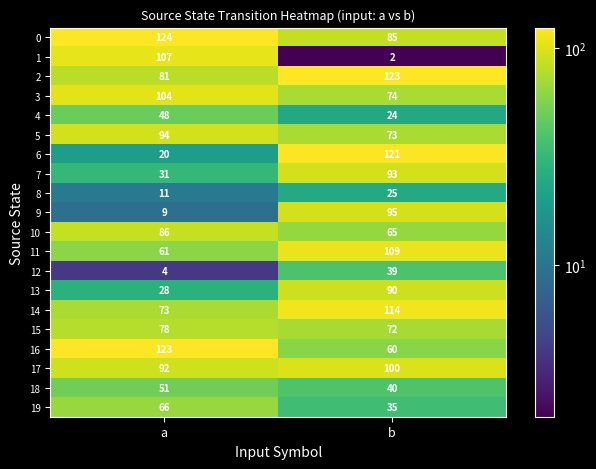

How many values in the 9 series are below 95?

1